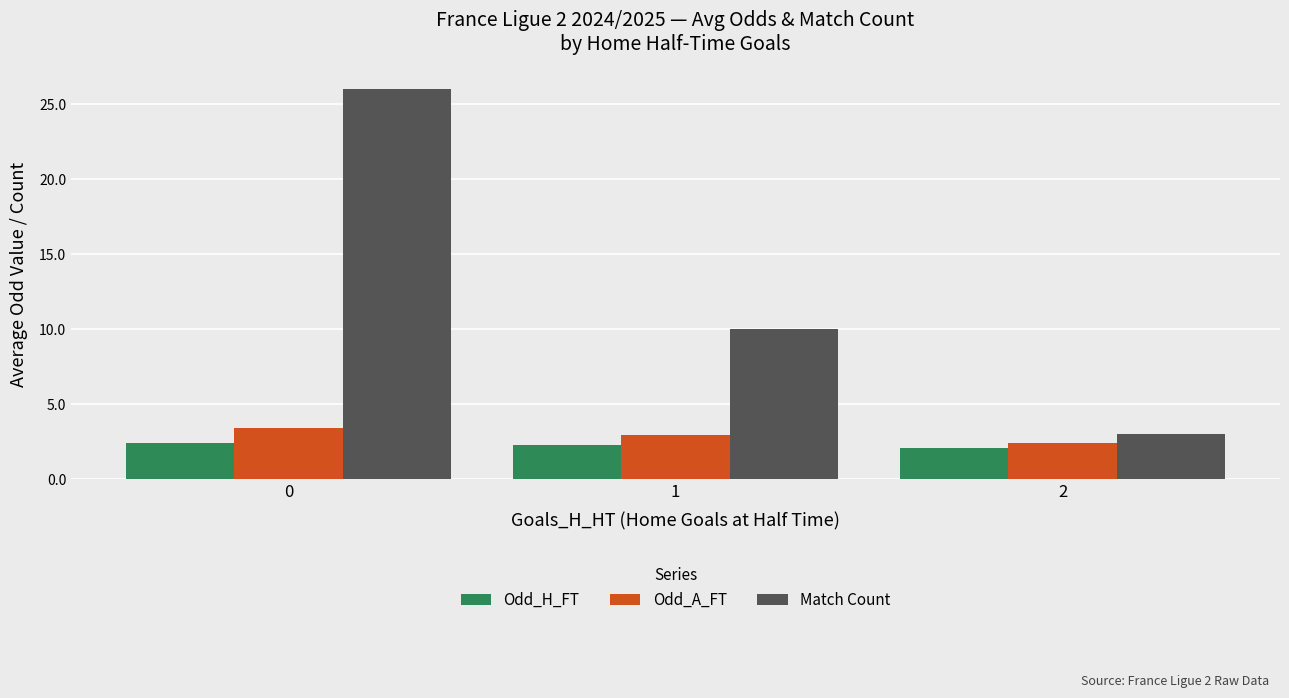

What is the smallest value displayed?

2.1